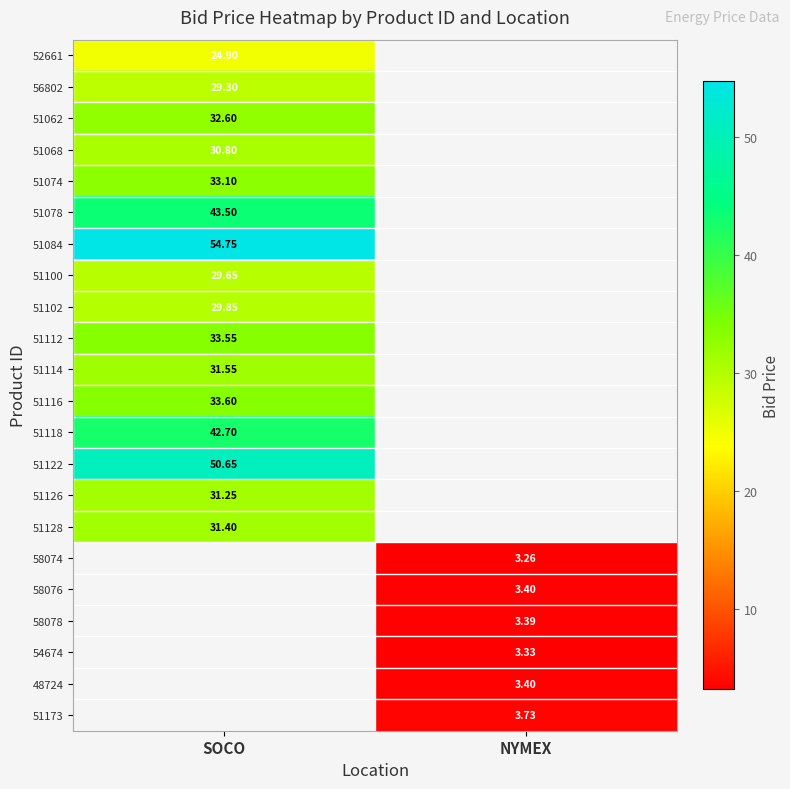

List the labels in order of 56802 value, smallest first.

SOCO, NYMEX